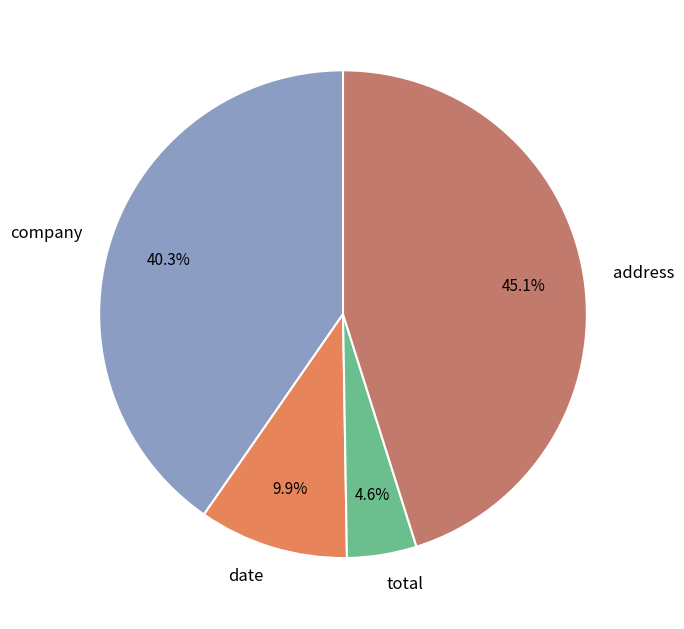

Is the sum of date and address greater than half?

Yes